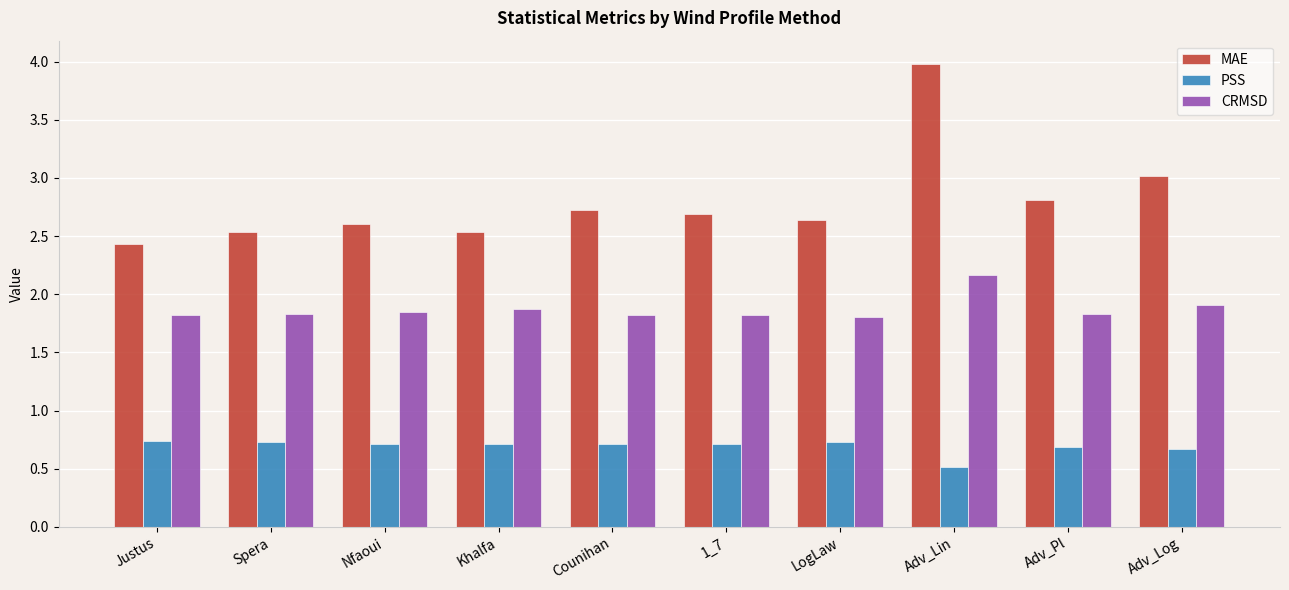

What is the average value of the MAE series?

2.8